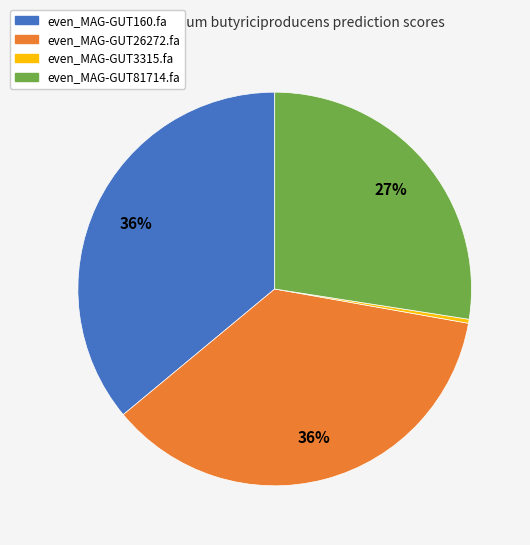

Combined, do even_MAG-GUT81714.fa and even_MAG-GUT160.fa account for over 50%?

Yes